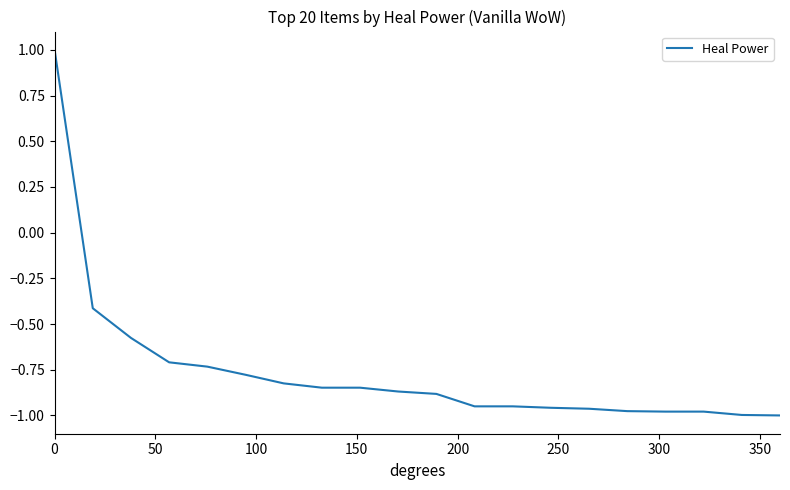

What is the difference between the maximum and minimum values?

2.0